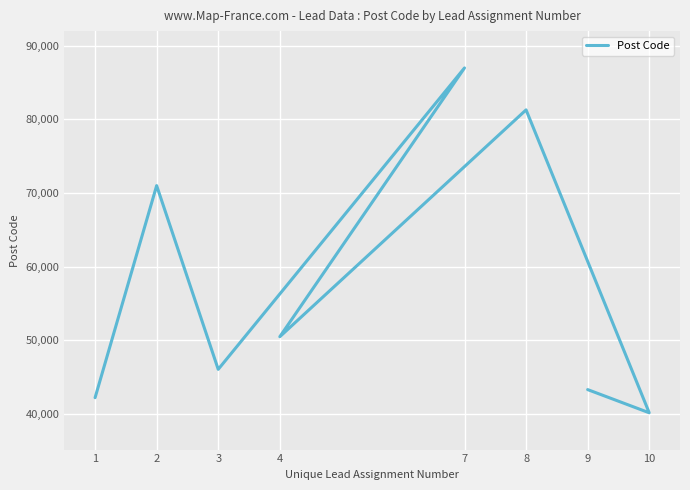

True or false: the data has more than 2 interior local peaks.

True